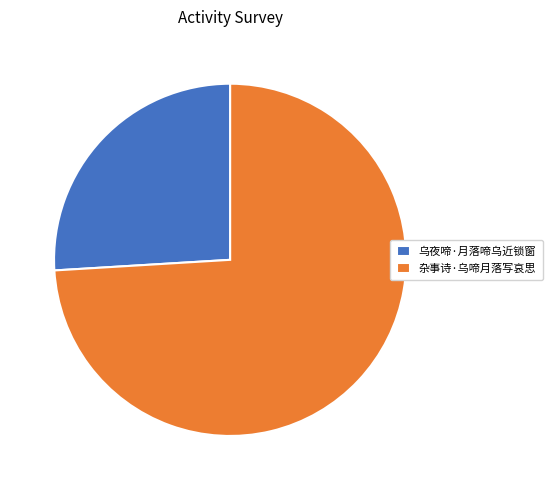

Does 乌夜啼·月落啼乌近锁窗 account for over 50% of the chart?

No